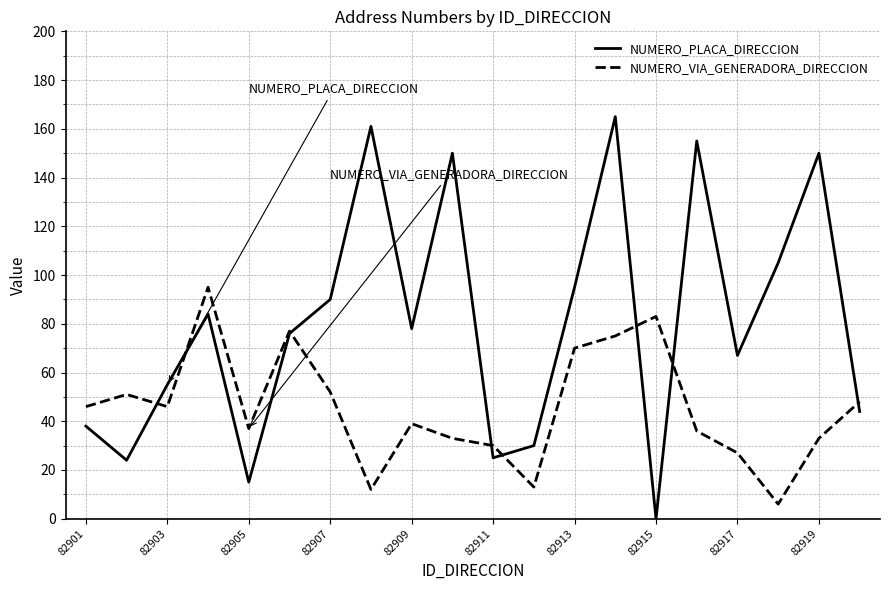

Which series has the largest total across all categories?

NUMERO_PLACA_DIRECCION